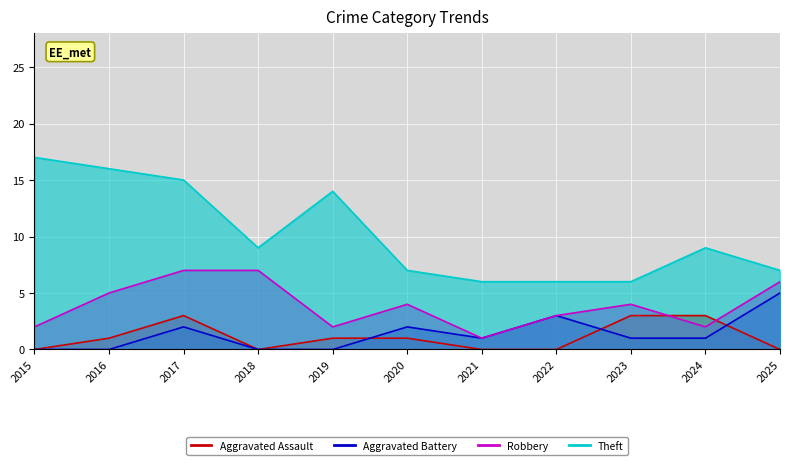

True or false: Robbery and Theft intersect in this chart.

False